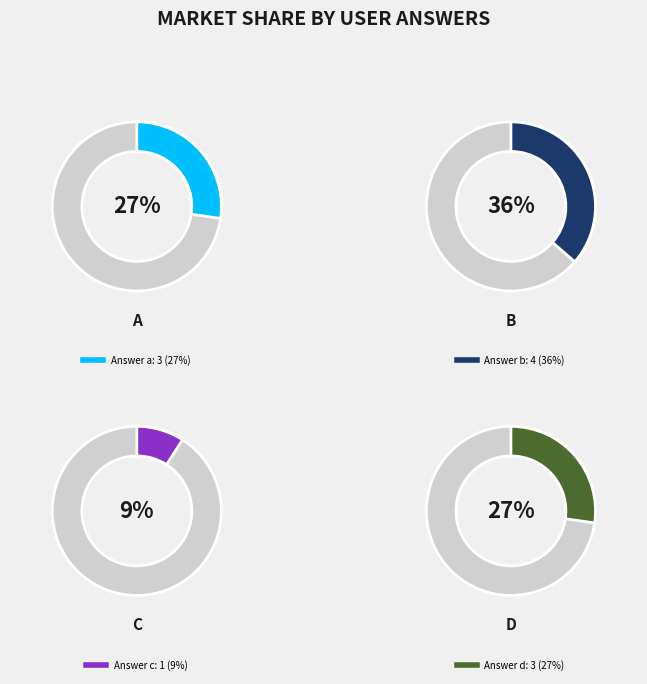

Is there any slice that represents more than half of the pie?

No